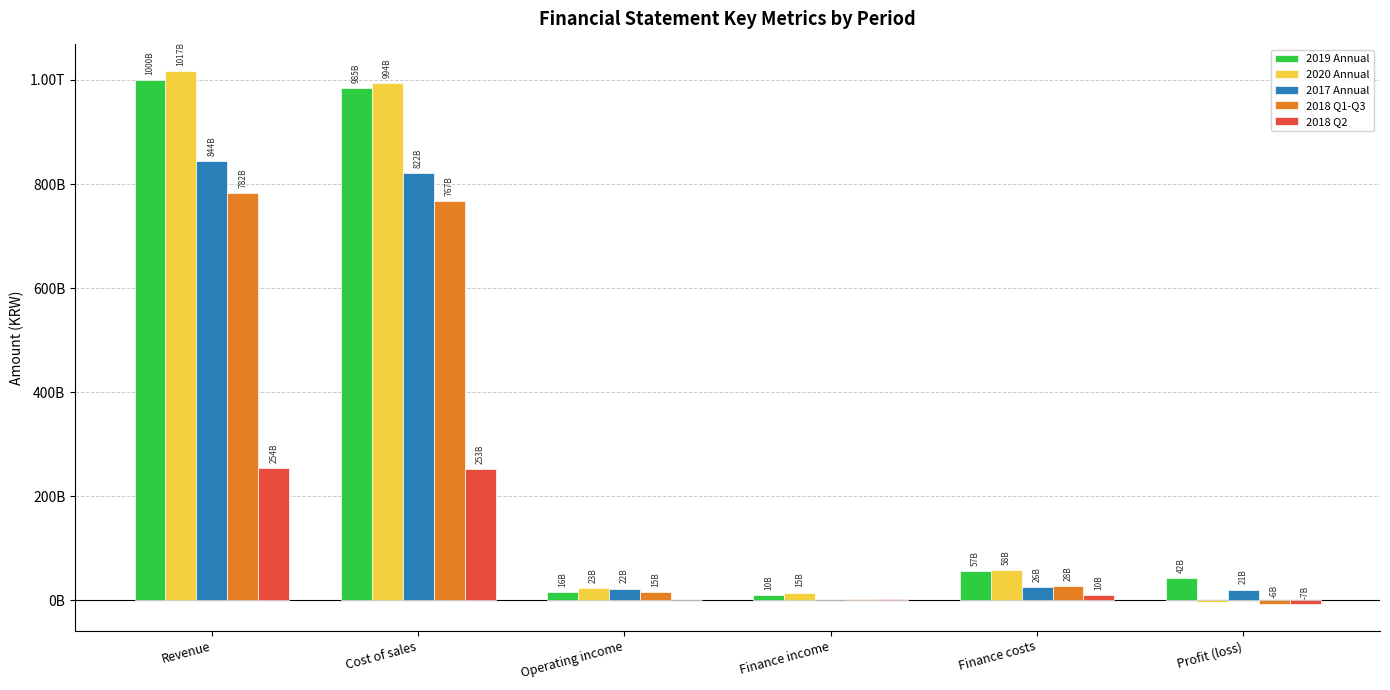

What is the label of the 5th bar from the right?

Cost of sales